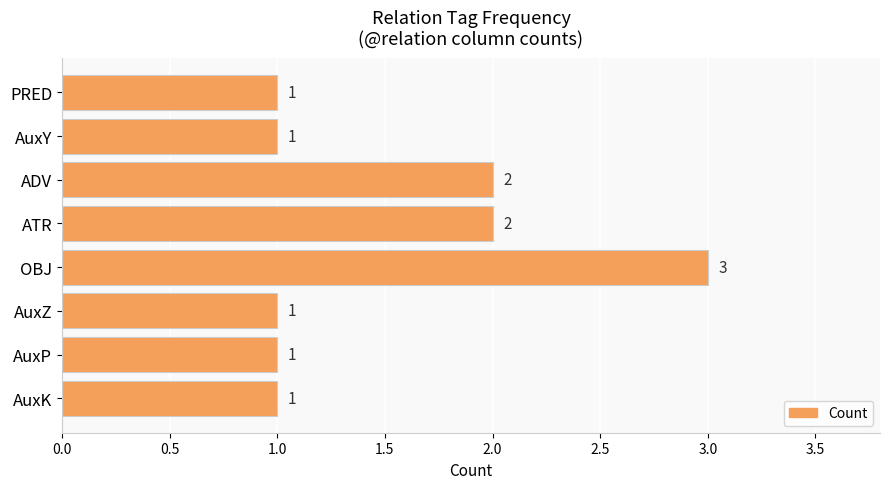

What is the sum of all values?

12